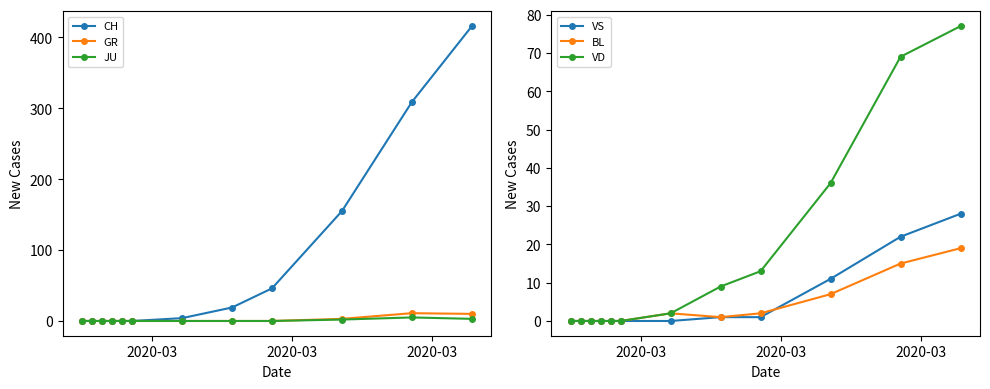

What is the maximum value for CH?

416